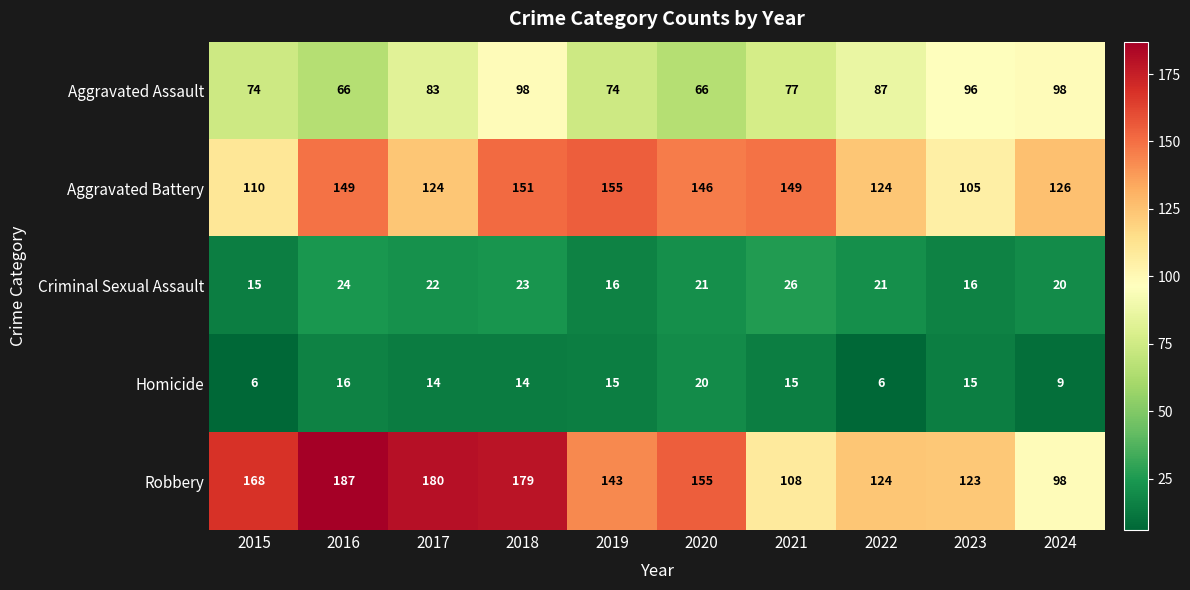

Is it true that Robbery equals 179 at 2018?

True